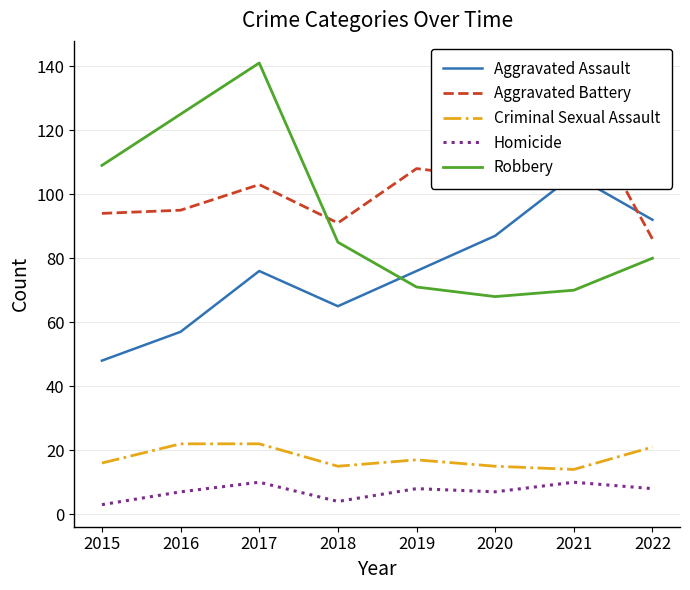

True or false: Homicide and Criminal Sexual Assault cross at least once.

False